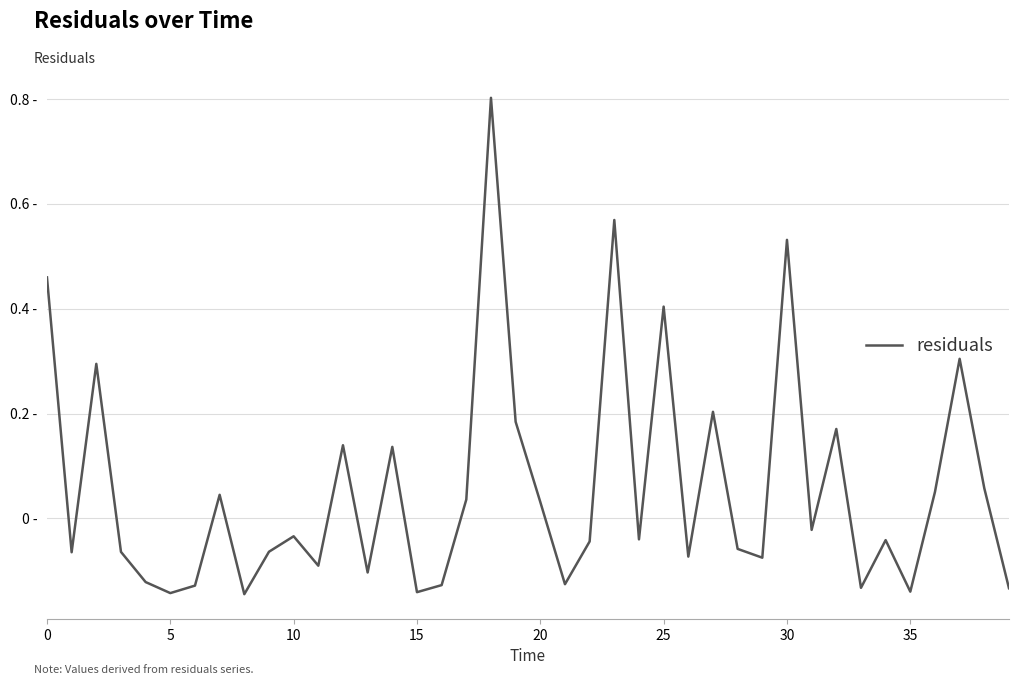

What is the difference between the maximum and minimum values?

0.9